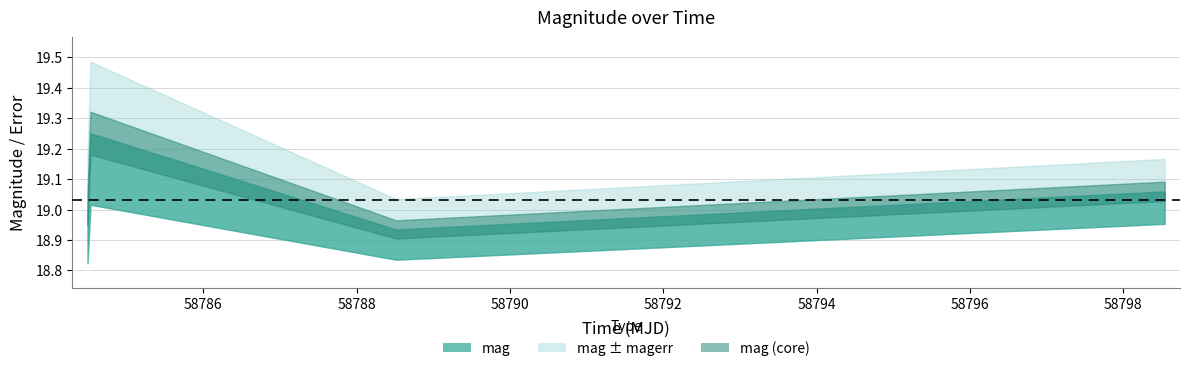

Count the number of categories in the chart.

4